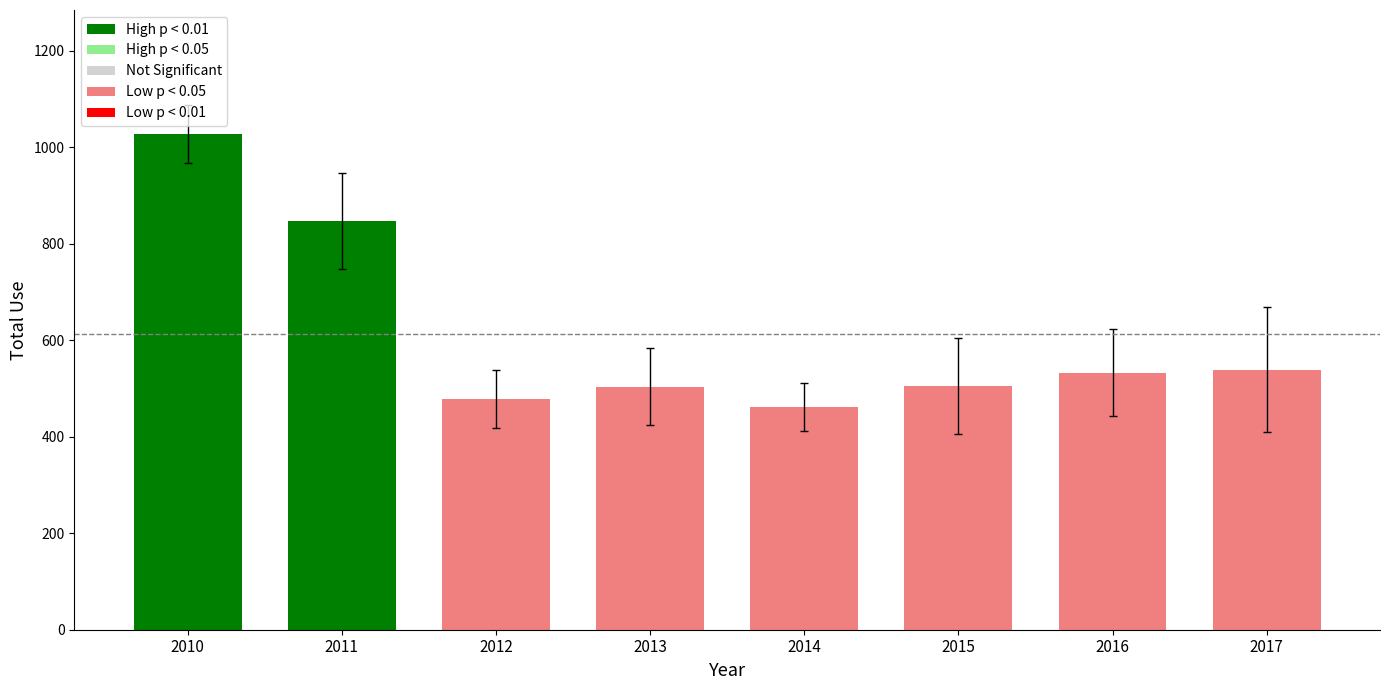

Count the number of data series in this chart.

1